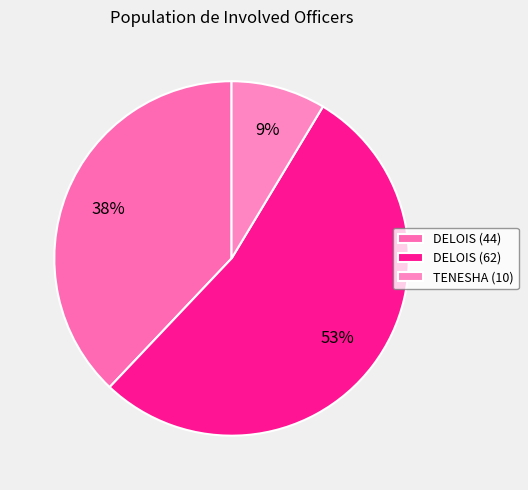

The DELOIS (62) slice represents 62% of the pie. True or false?

False